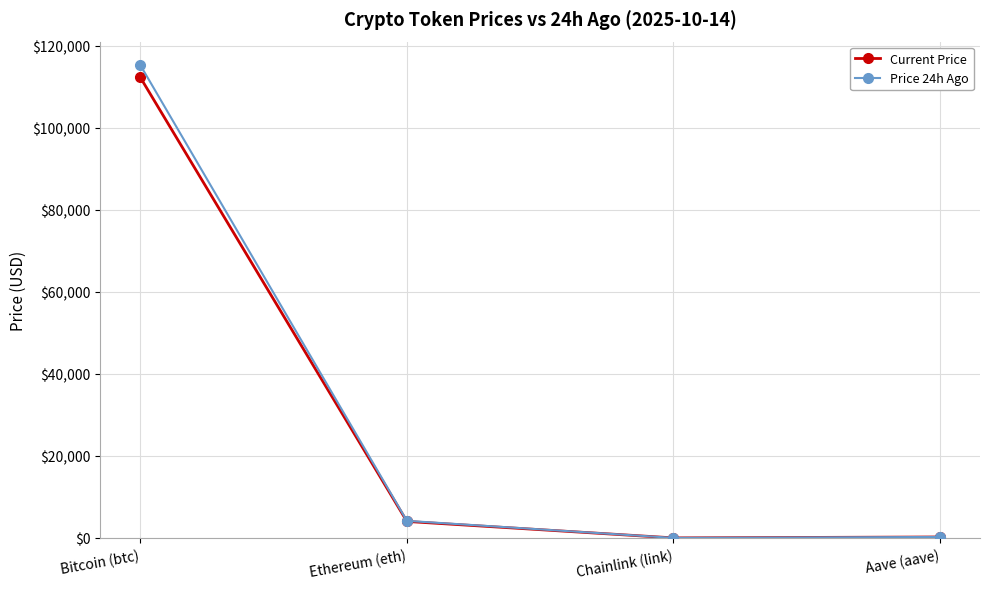

What is the spread (max minus min) of values at Bitcoin (btc)?

2982.0